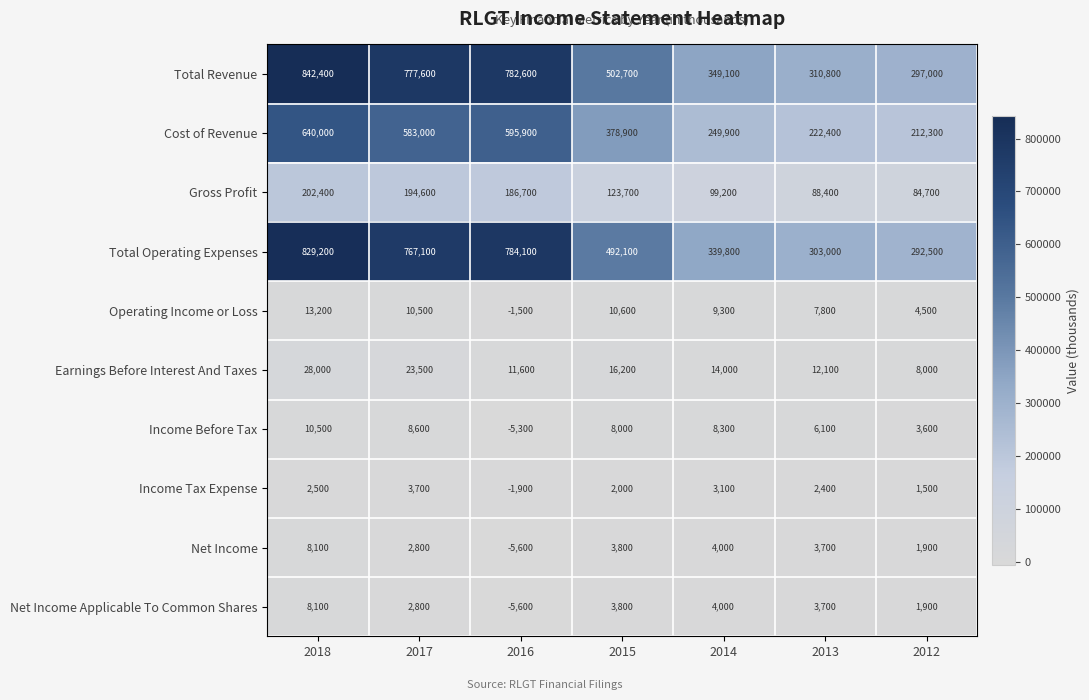

At which category is the sum across all series the highest?

2018